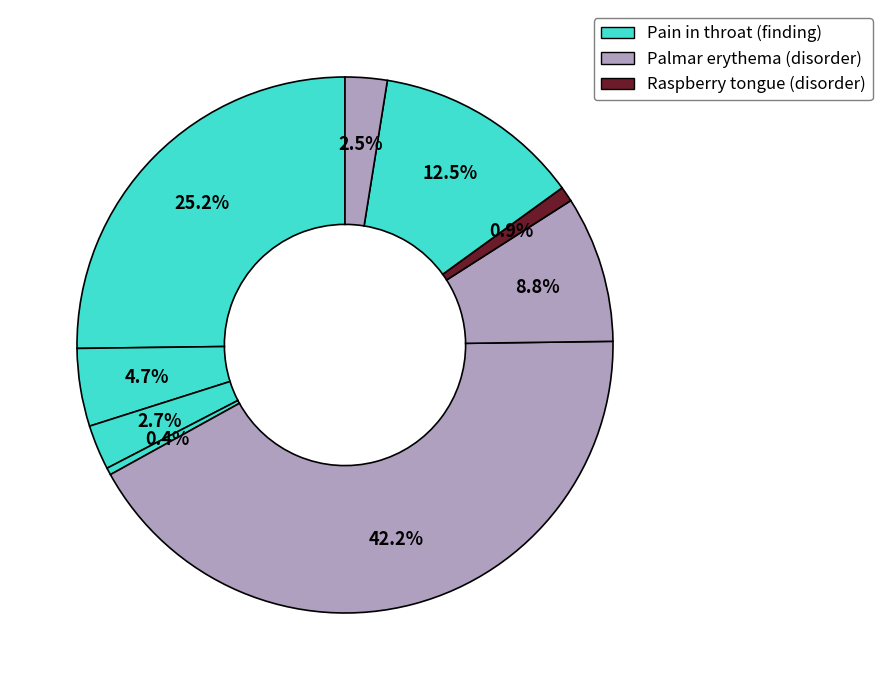

Does any single category account for the majority?

No